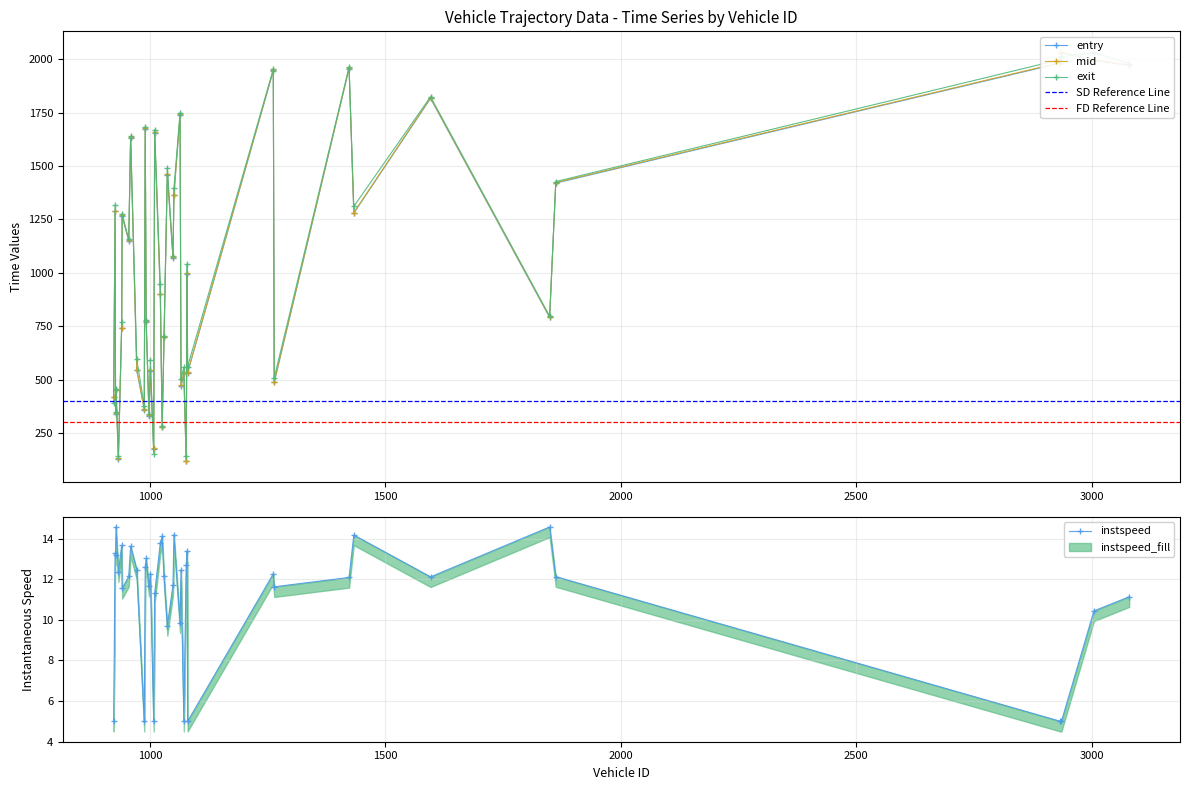

How many distinct data groups are displayed?

4